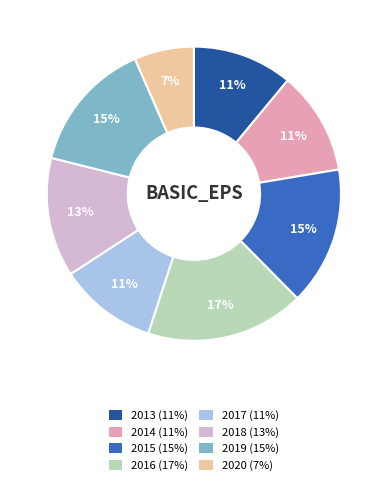

True or false: 2019 accounts for 15% of the total.

True